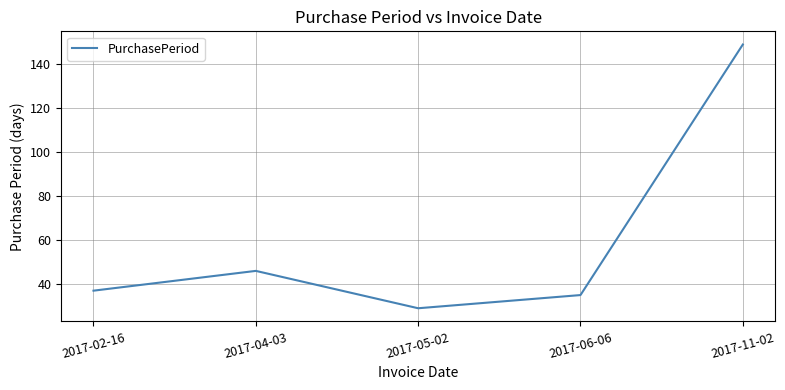

What position from the left is 2017-06-06?

4